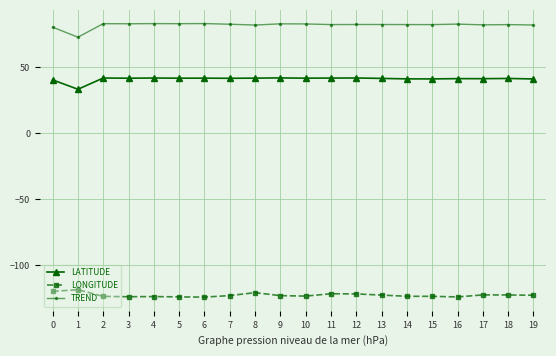

What is the difference between the highest and lowest values at 1?

191.4